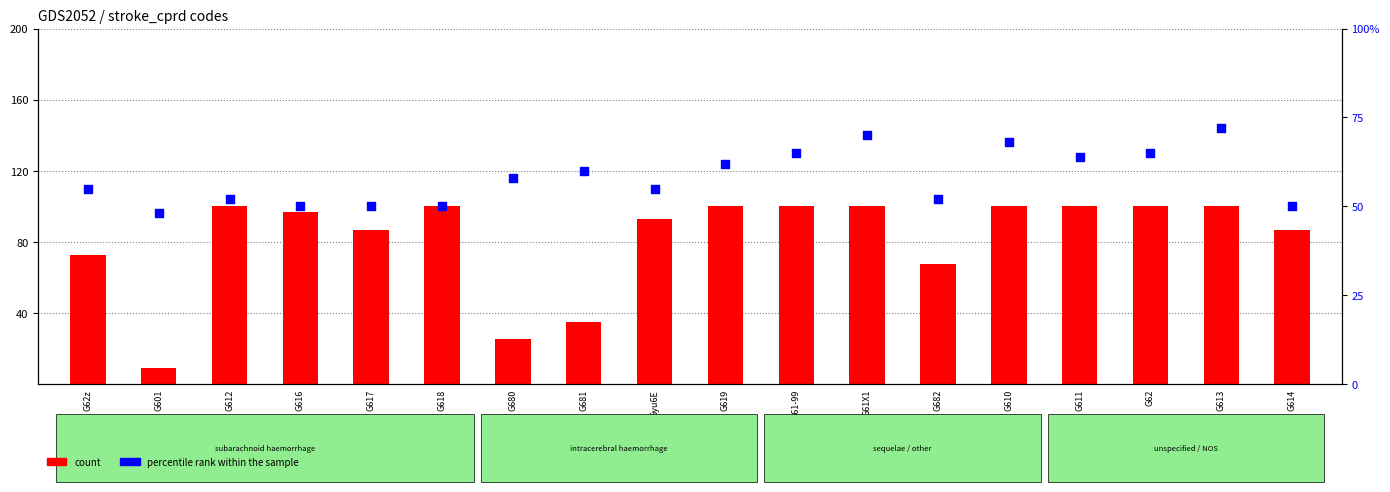

What are all the series names shown in the legend?

count, percentile rank within the sample